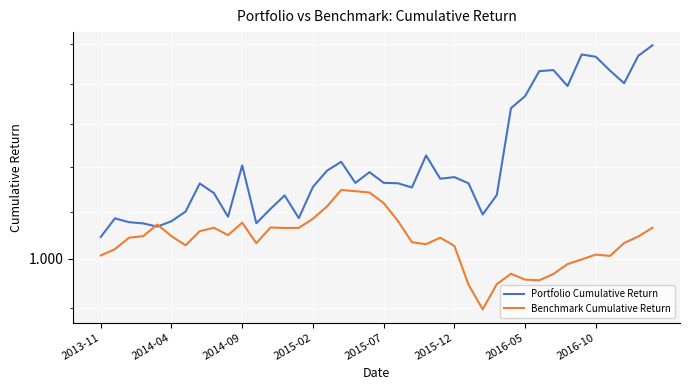

How many lines are shown in the chart?

2